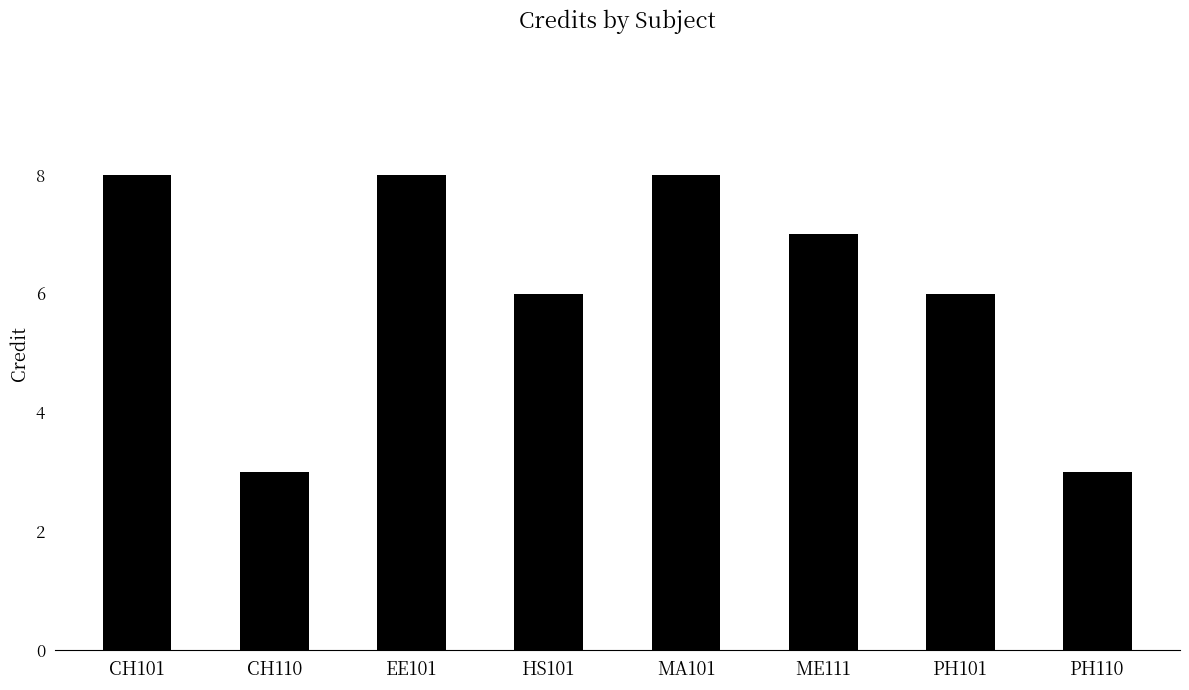

Reading left to right, list all the values displayed in this chart.

8	3	8	6	8	7	6	3